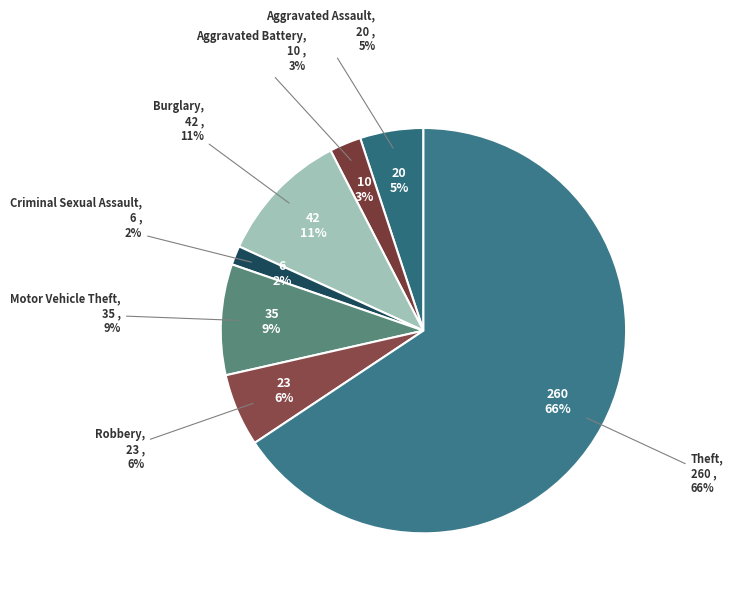

Is it true that Criminal Sexual Assault is 1% of the pie?

False